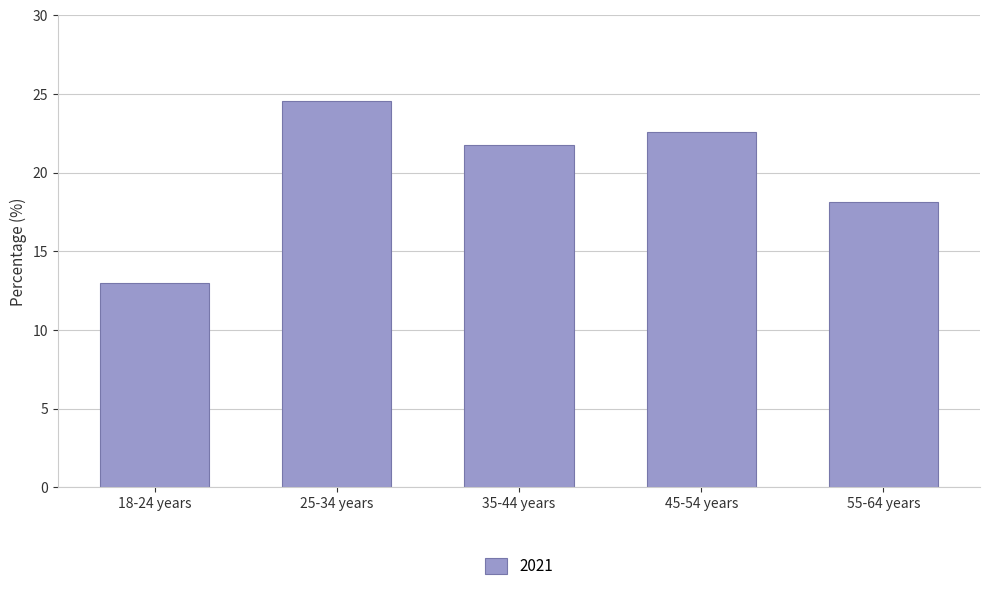

What is the change in value from 25-34 years to 45-54 years?

-2.0